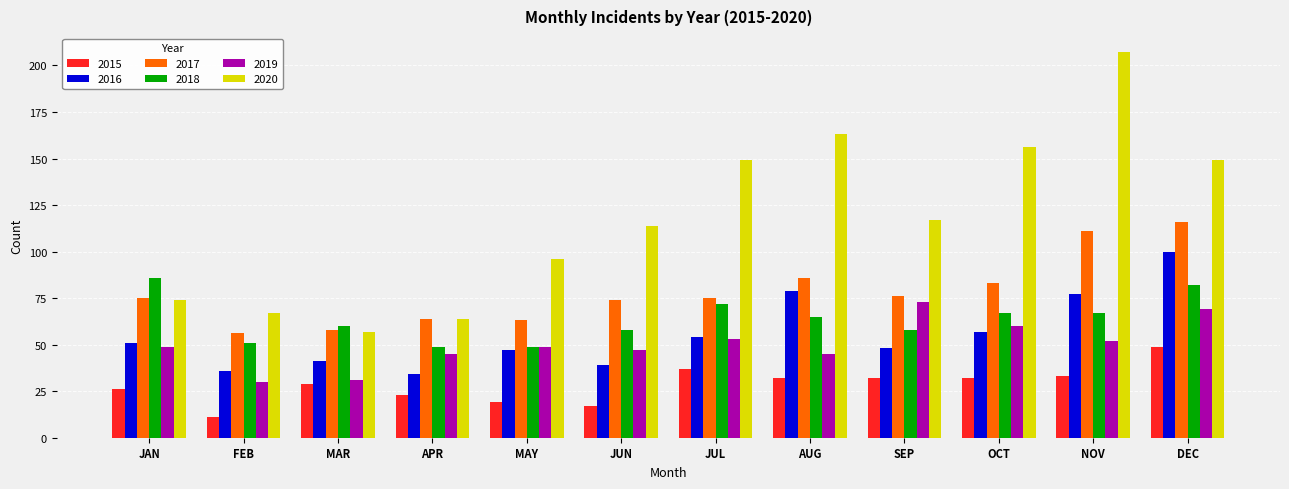

Is it true that 2015 equals 55 at OCT?

False